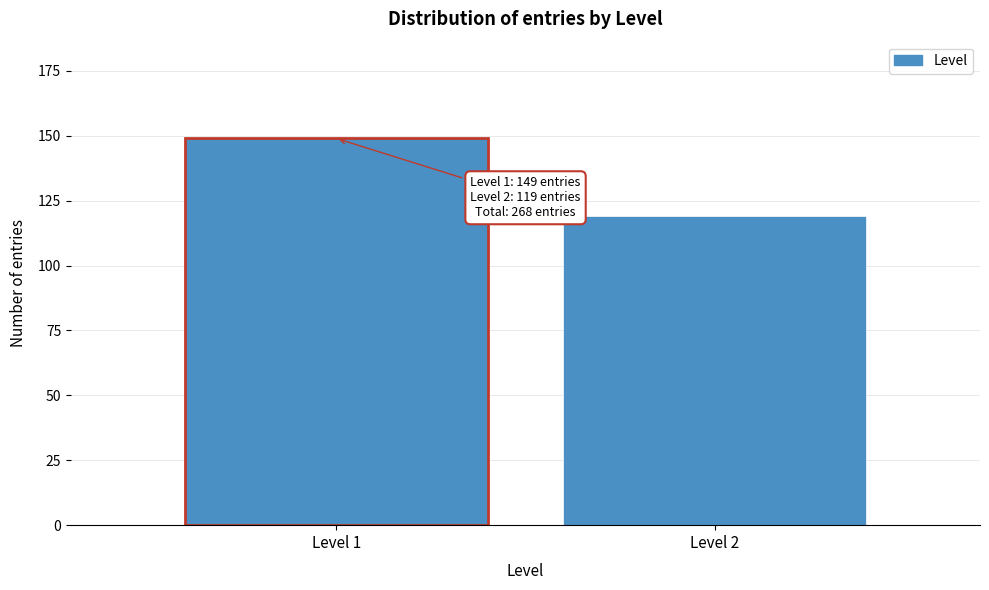

Reading left to right, list all the values displayed in this chart.

149	119